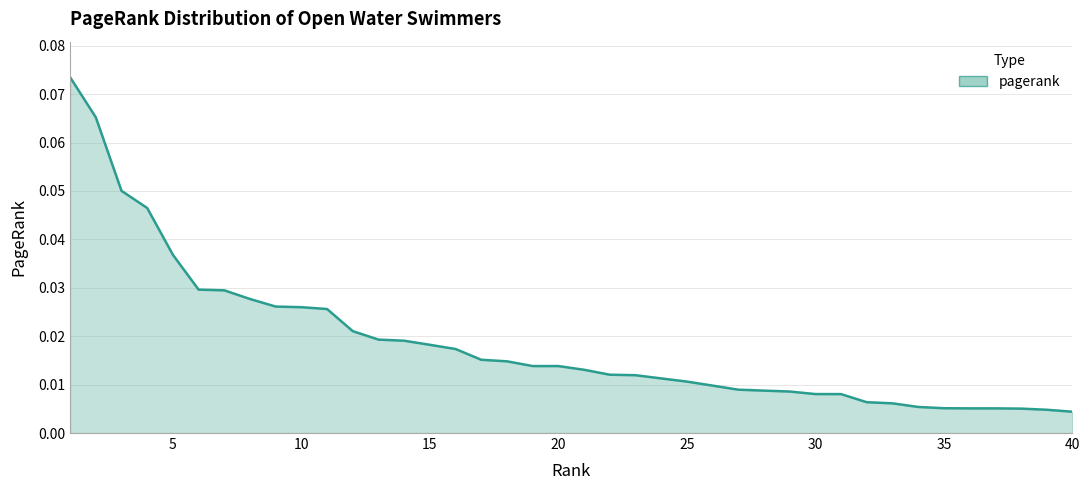

List the labels in order of value, largest first.

1, 2, 3, 4, 5, 6, 7, 8, 9, 10, 11, 12, 13, 14, 15, 16, 17, 18, 19, 20, 21, 22, 23, 24, 25, 26, 27, 28, 29, 30, 31, 32, 33, 34, 35, 36, 37, 38, 39, 40